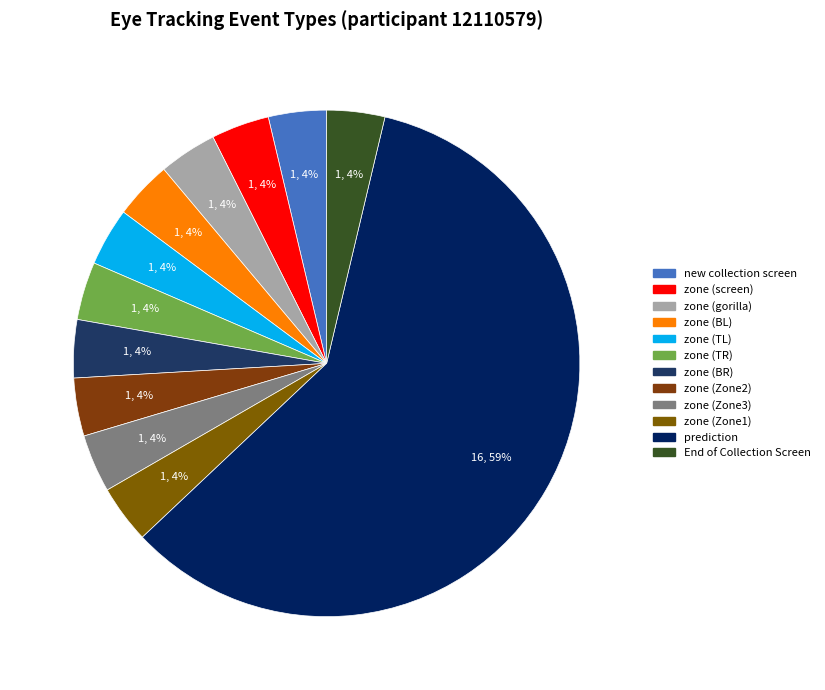

Is End of Collection Screen the majority of the pie?

No